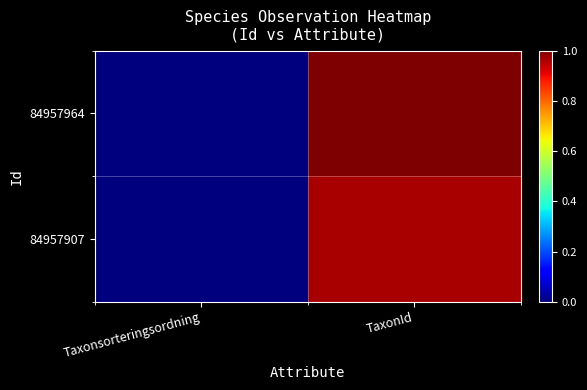

Rank the series by their average value, from lowest to highest.

84957907, 84957964